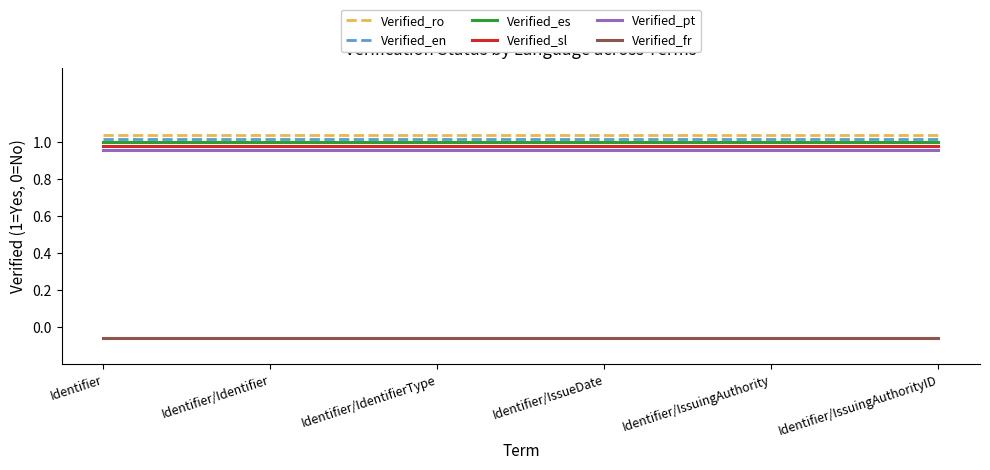

At which category is the sum across all series the highest?

Identifier